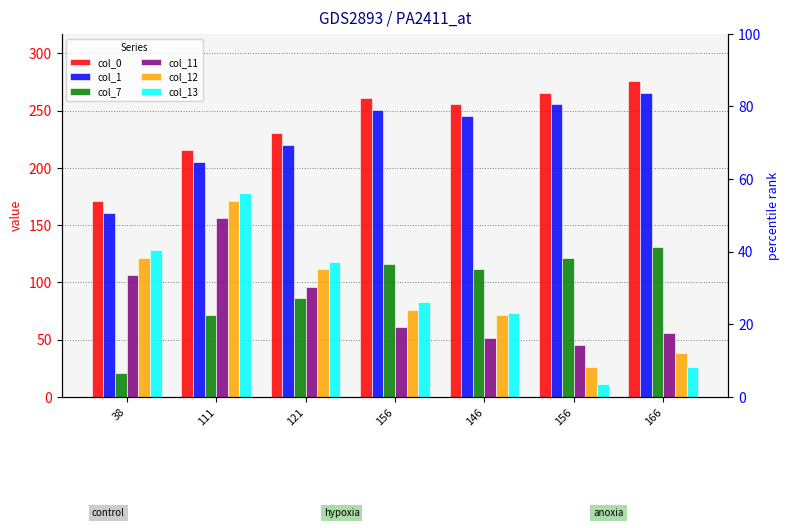

Where does the col_0 series first go above 255?

156